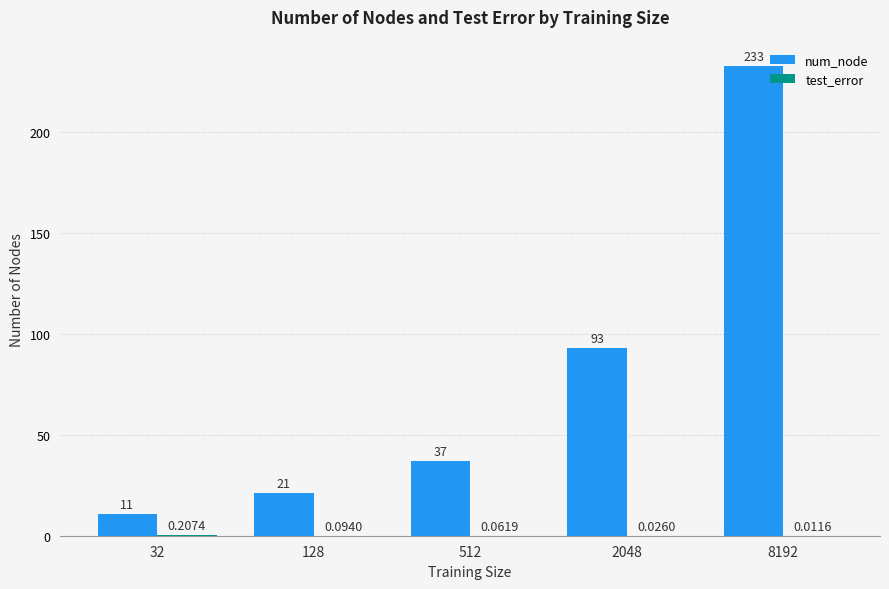

Between 128 and 2048, which series saw the biggest shift?

num_node